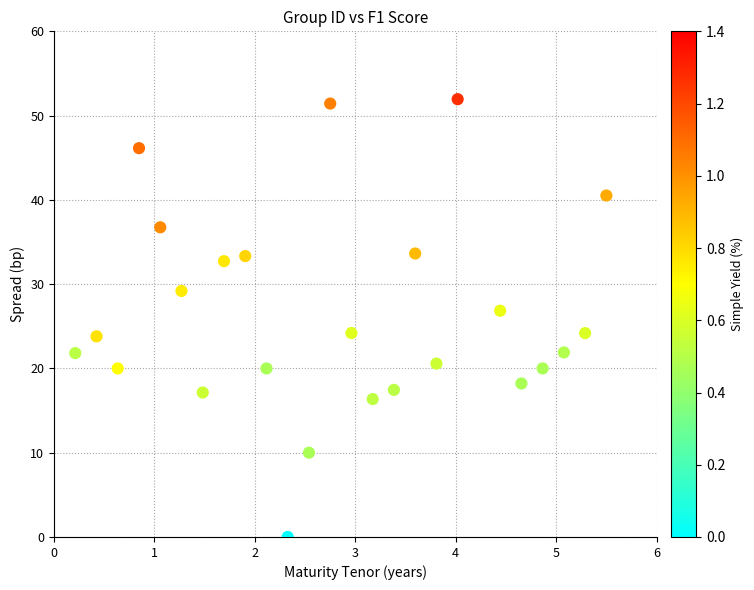

What is the range of X values (max minus min)?

5.3